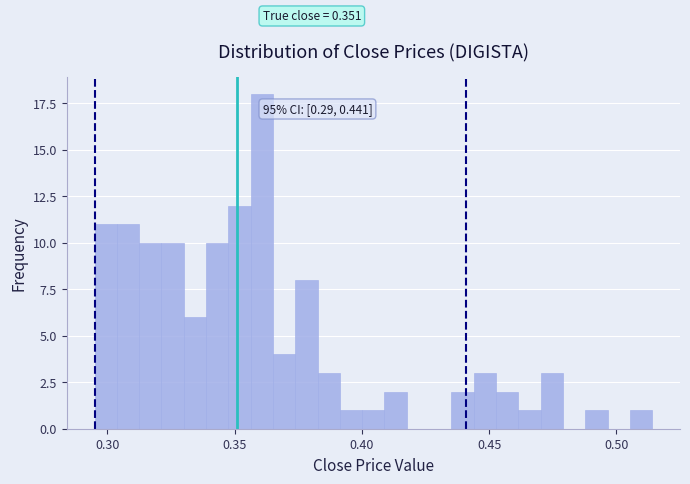

Read against the x-axis, roughly where is the centre of the tallest bar?

0.360